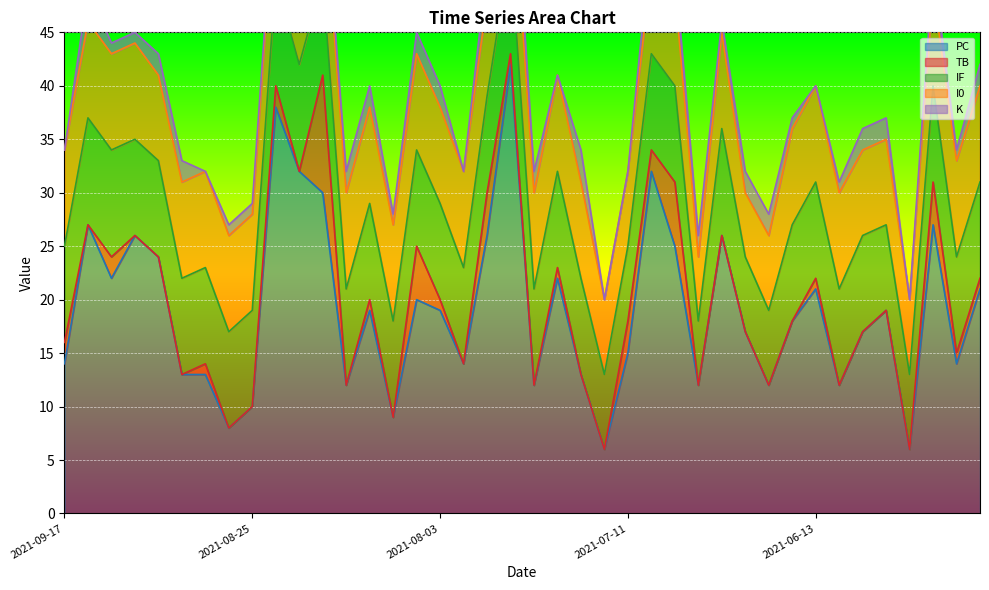

Which series has the largest total across all categories?

PC